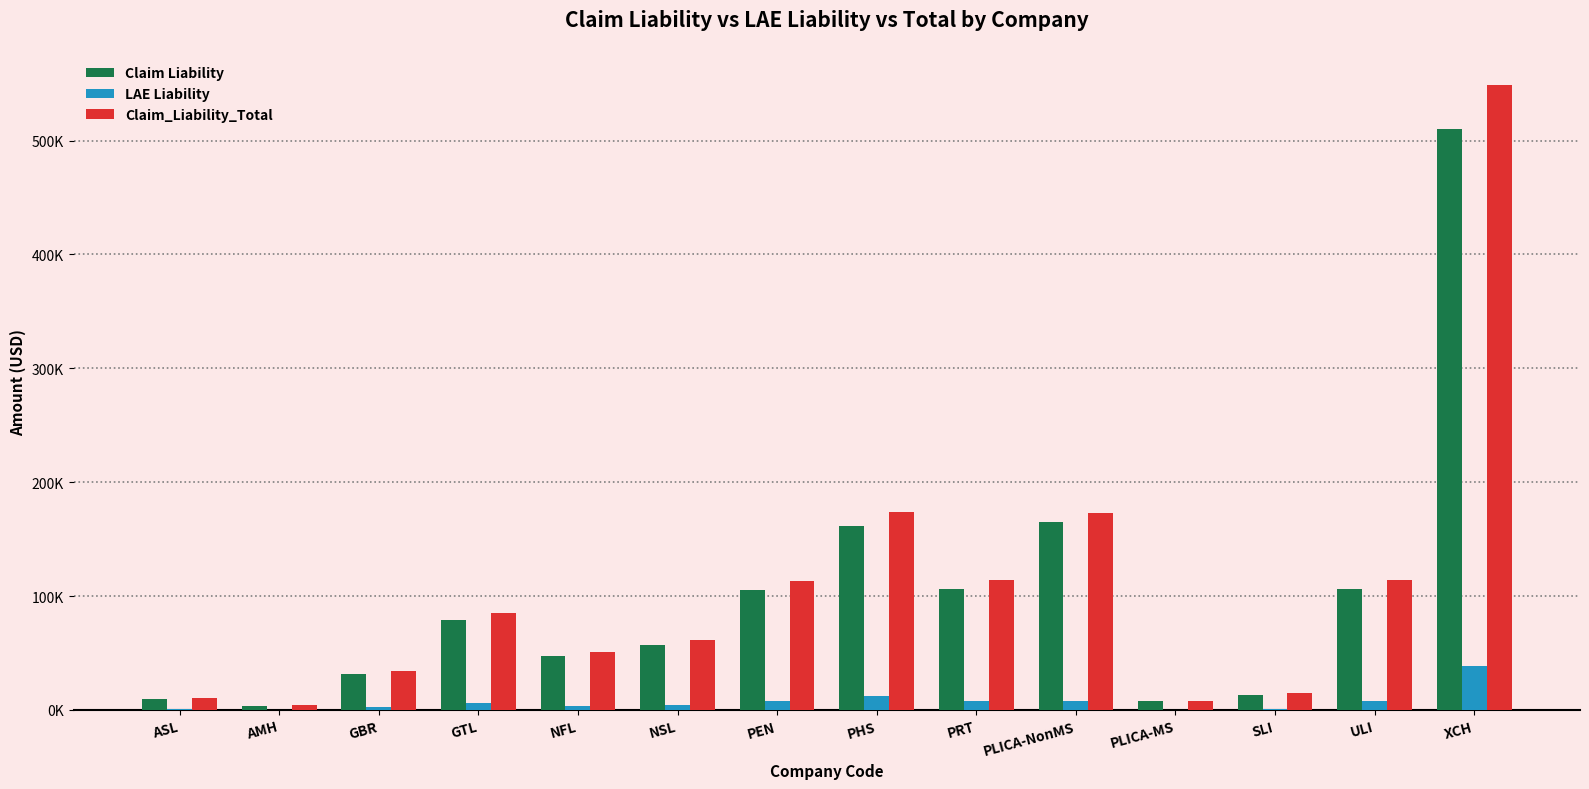

Which series has the largest total across all categories?

Claim_Liability_Total